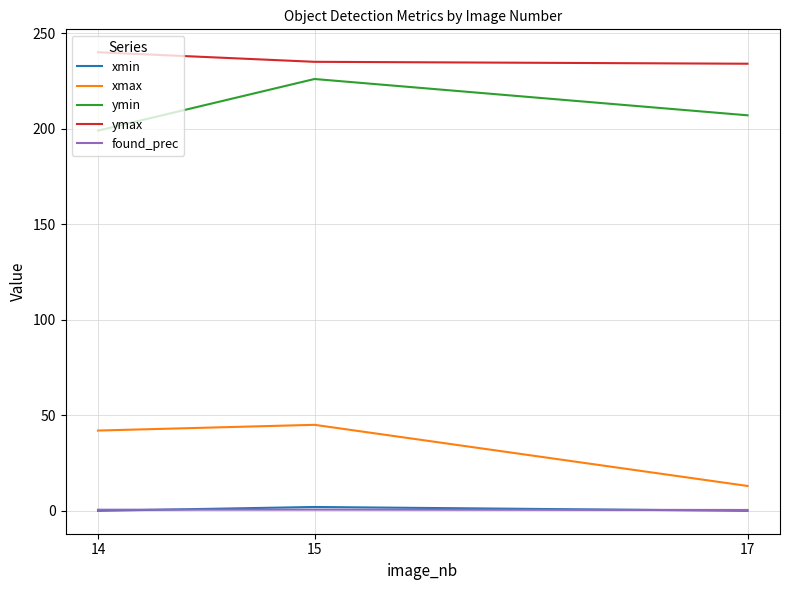

At which label does ymin first exceed 207?

15